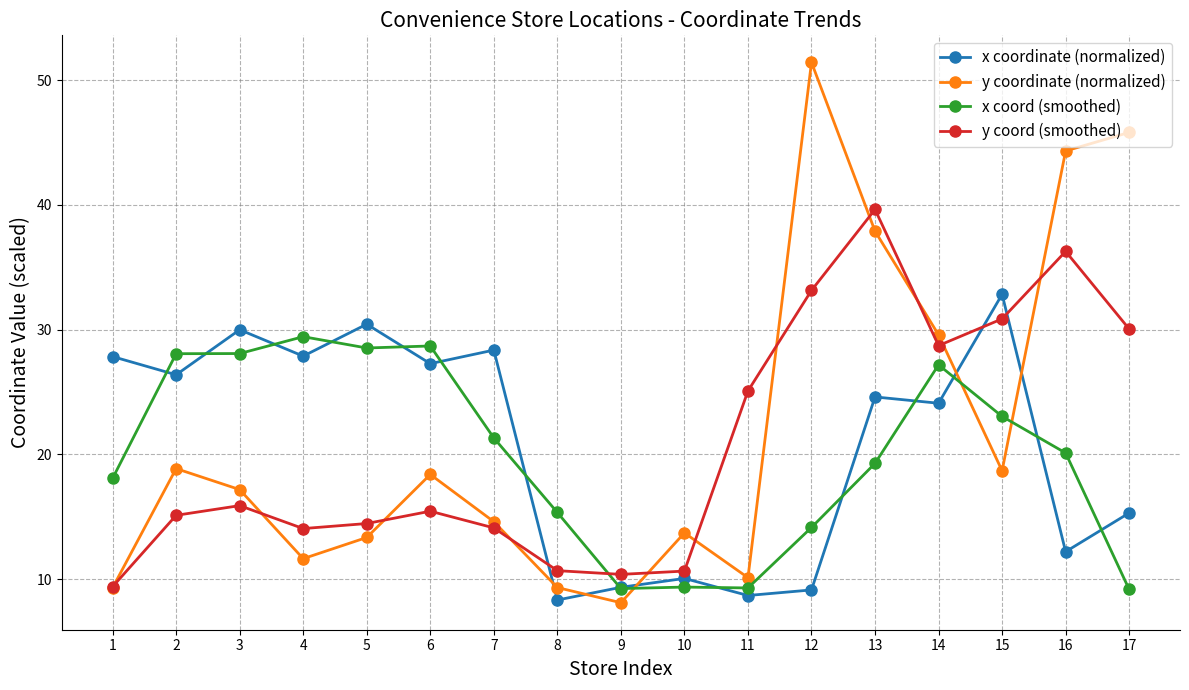

Which category has the lowest value in the y coord (smoothed) series?

1